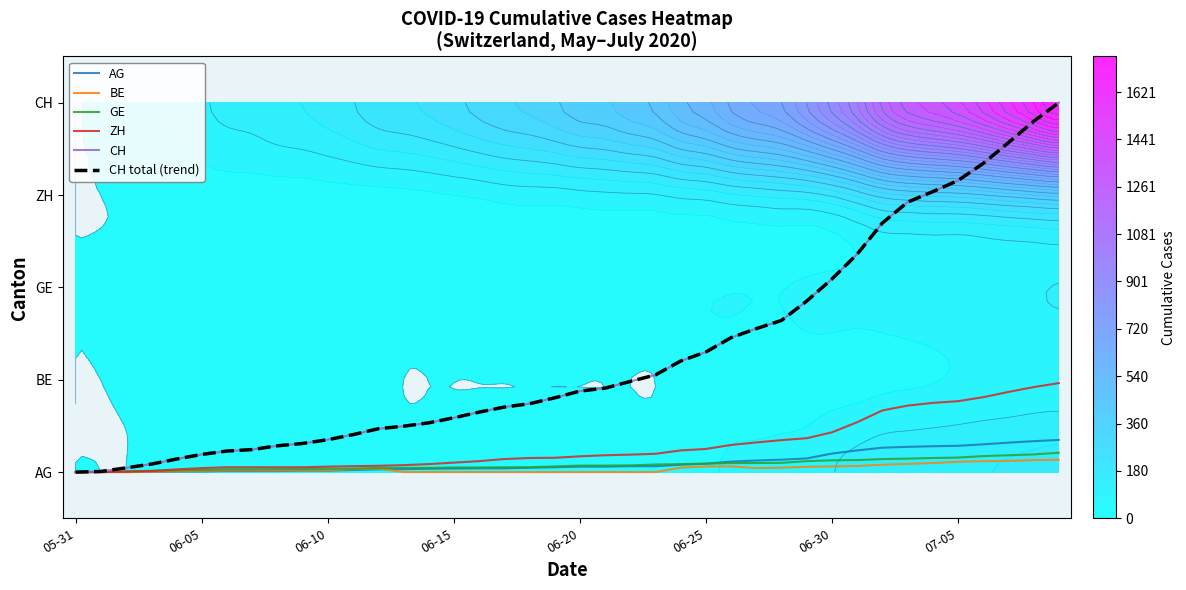

The CH total (trend) series shows 0.7 at 34. True or false?

False